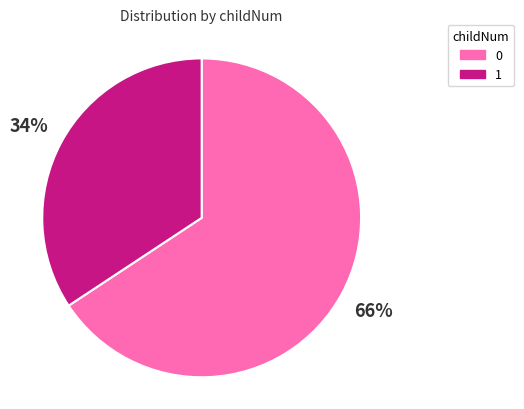

Is there a majority slice in this chart?

Yes